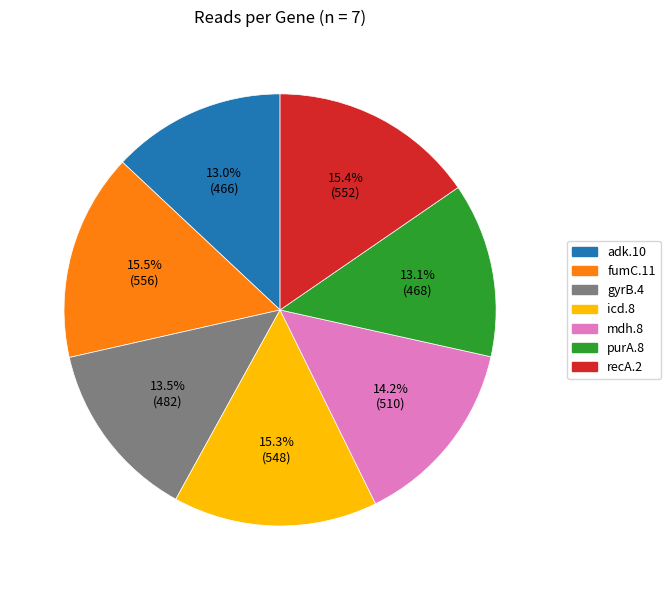

True or false: fumC.11 accounts for 5% of the total.

False